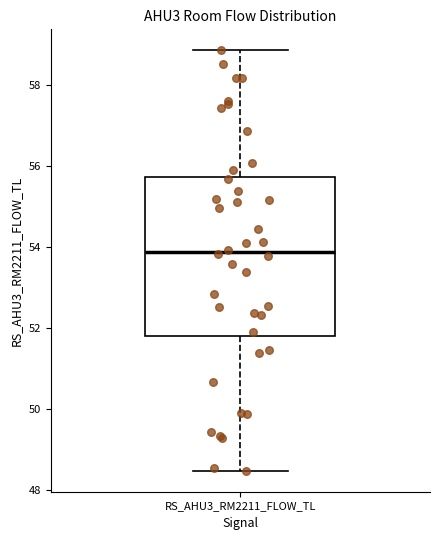

Read this box plot against the y-axis: the position of the median line, the range covered by the box, and the ends of both whiskers. The values are not printed on the chart, so give them approximately, as read against the axis.

median 53.8, box 51.8 to 55.8, whiskers 48.4 to 58.8